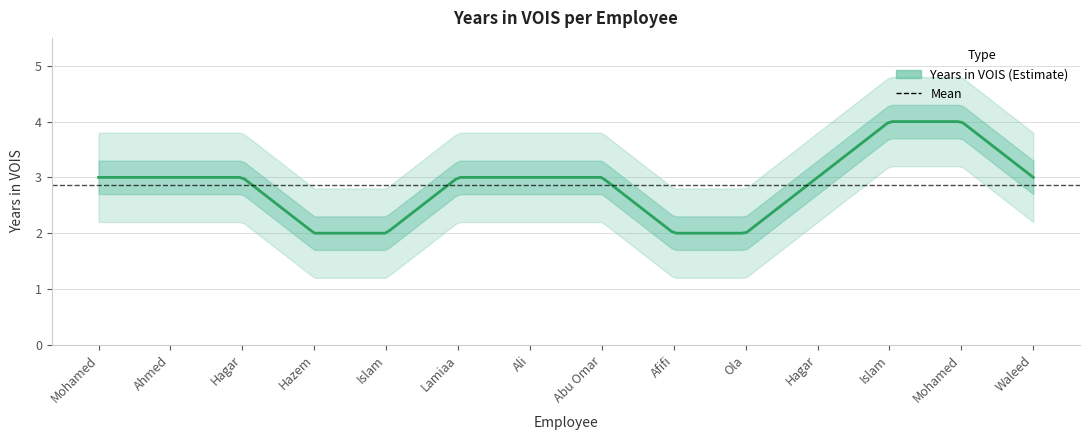

At which label is the value closest to 3?

Mohamed